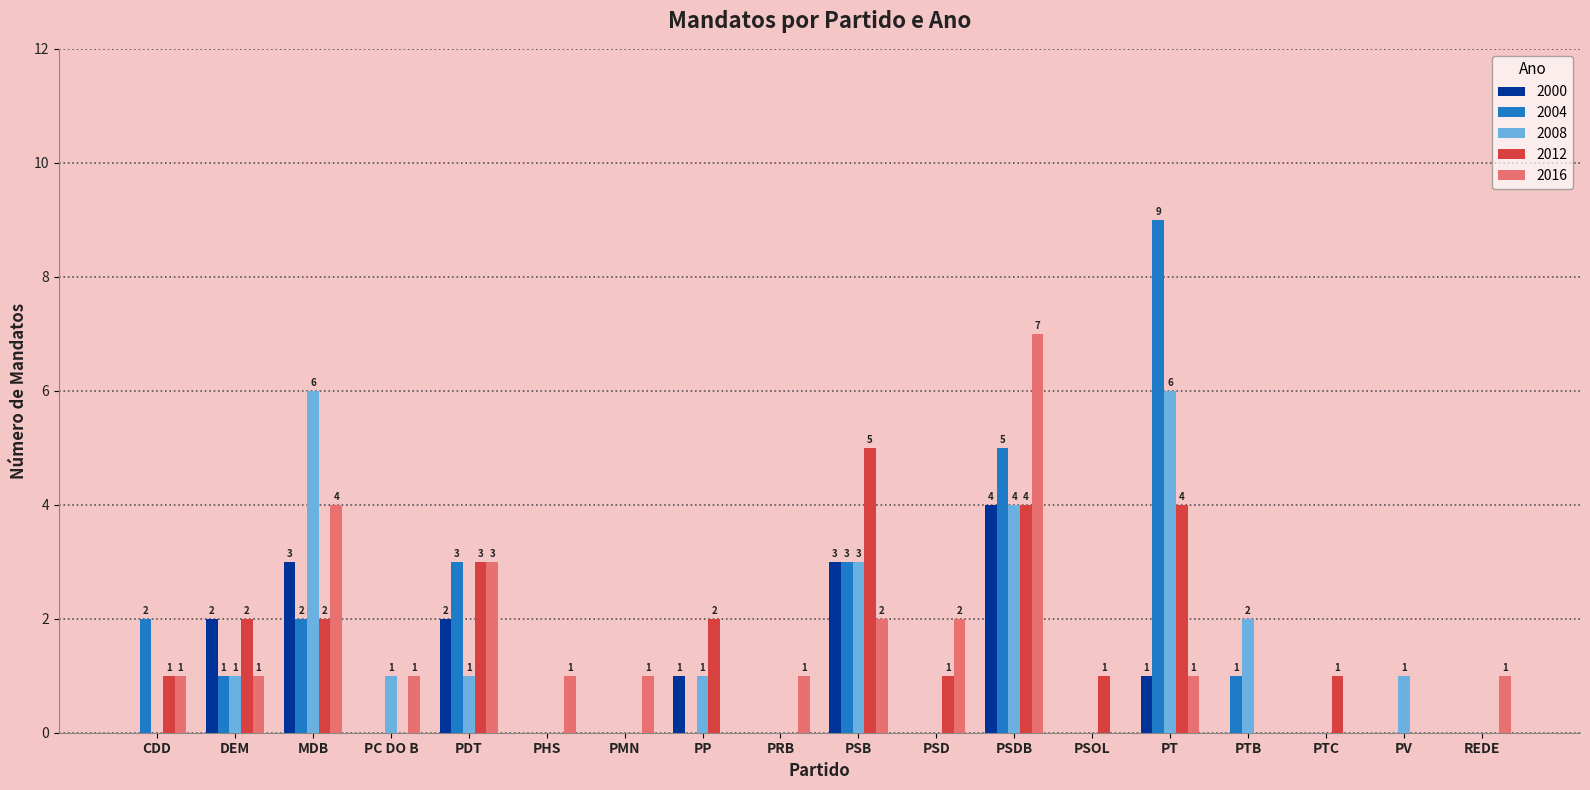

What is the maximum value for 2012?

5